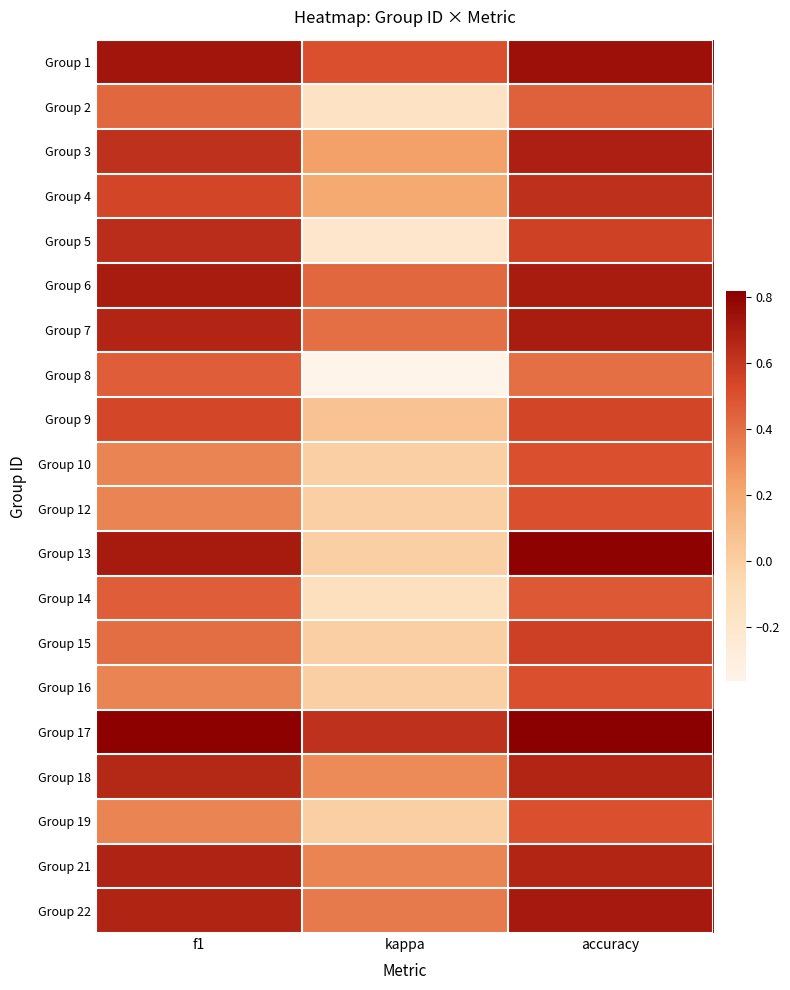

How many distinct data groups are displayed?

20